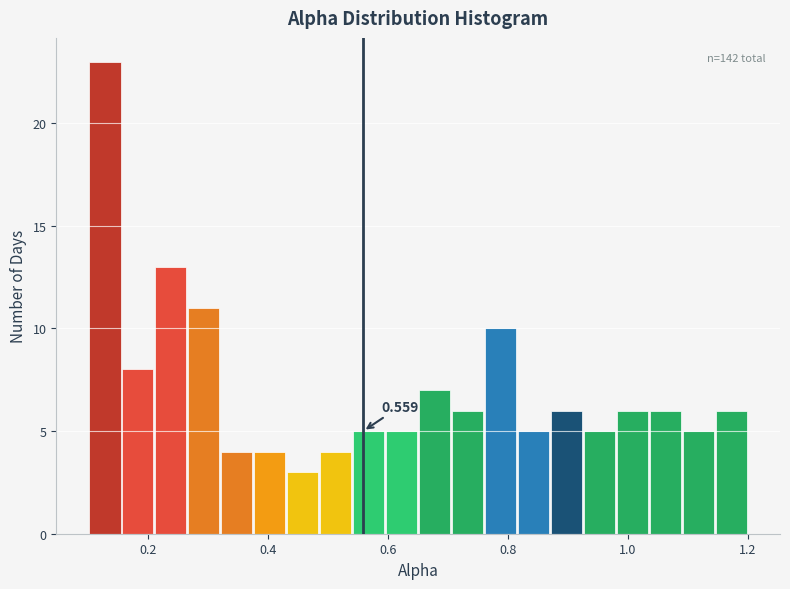

Read against the x-axis, roughly where is the centre of the tallest bar?

0.12